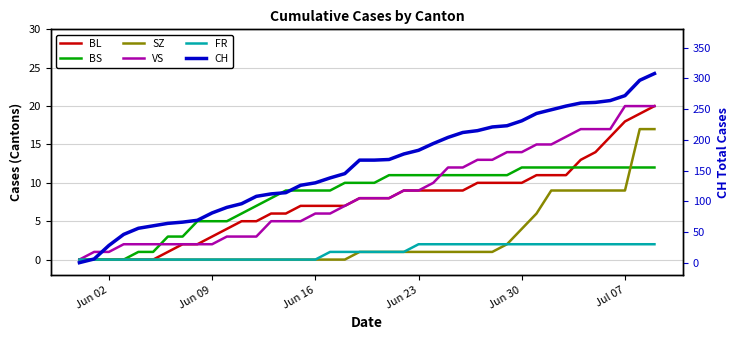

Is this an area chart (filled region under the line)?

No